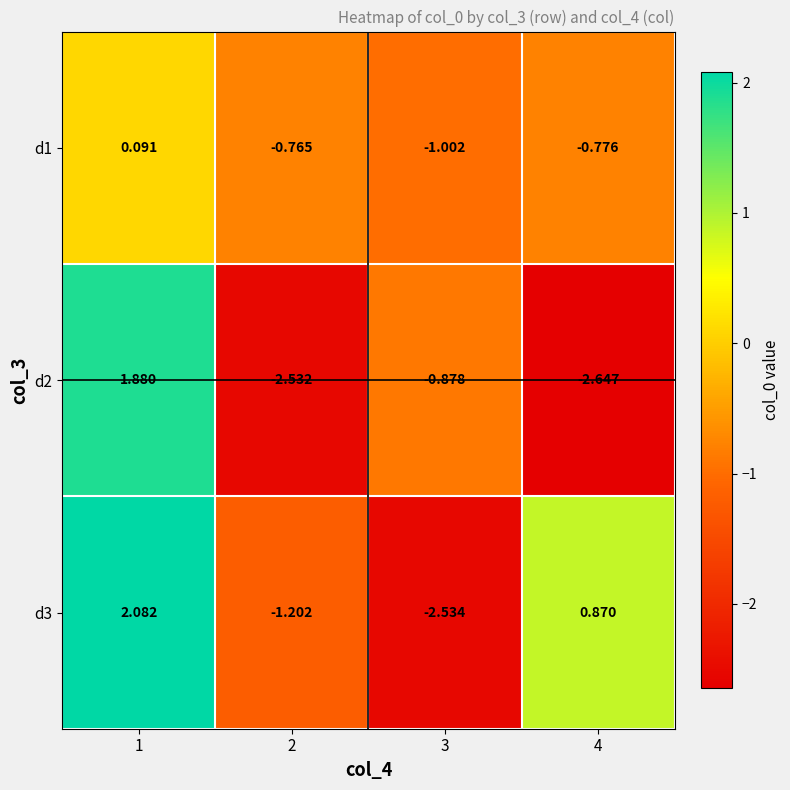

Is the value of d3 at 3 greater than the value of d1 at 2?

No